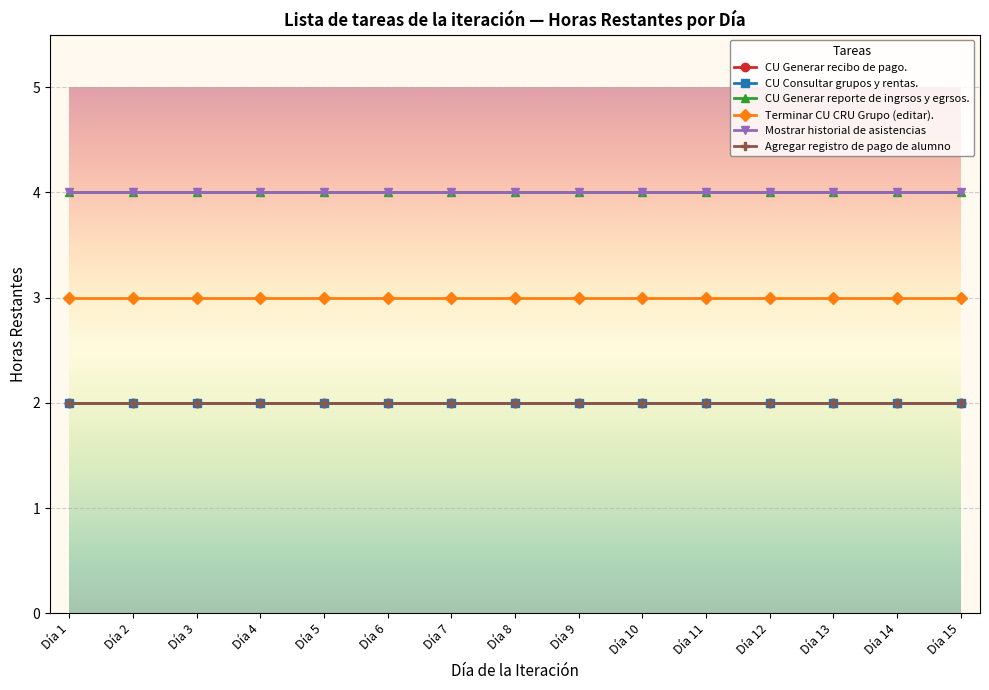

What is the smallest value displayed?

2